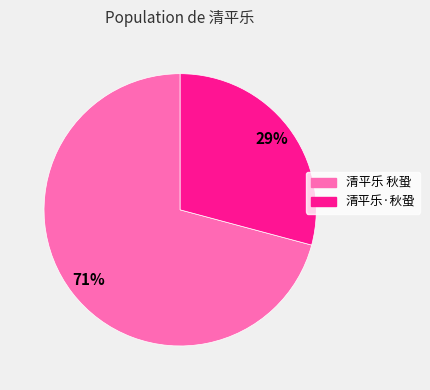

To the nearest percent, what portion does 清平乐 秋蛩 represent?

71%